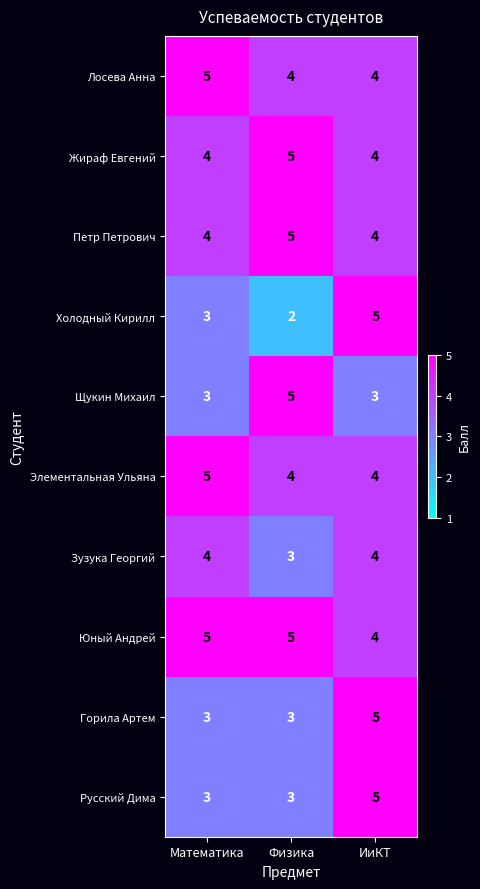

Reading right to left, list all the values displayed in this chart.

Лосева Анна: ИиКТ=4	Физика=4	Математика=5
Жираф Евгений: ИиКТ=4	Физика=5	Математика=4
Петр Петрович: ИиКТ=4	Физика=5	Математика=4
Холодный Кирилл: ИиКТ=5	Физика=2	Математика=3
Щукин Михаил: ИиКТ=3	Физика=5	Математика=3
Элементальная Ульяна: ИиКТ=4	Физика=4	Математика=5
Зузука Георгий: ИиКТ=4	Физика=3	Математика=4
Юный Андрей: ИиКТ=4	Физика=5	Математика=5
Горила Артем: ИиКТ=5	Физика=3	Математика=3
Русский Дима: ИиКТ=5	Физика=3	Математика=3